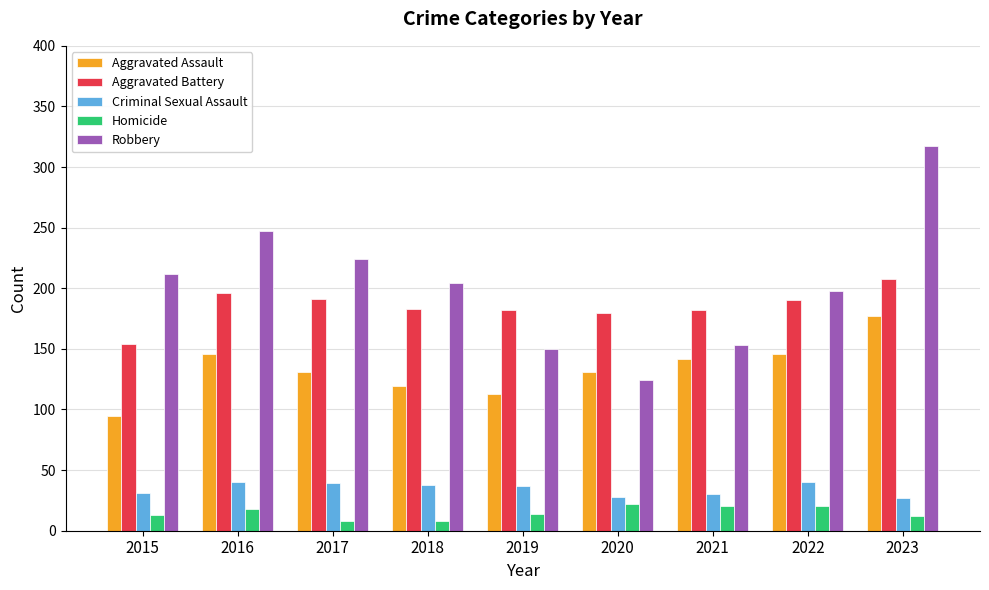

What is the maximum value shown in the chart?

317